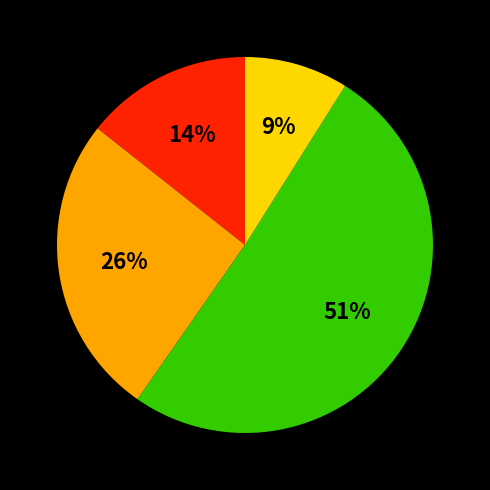

To the nearest percent, what is the difference between the largest and smallest slice percentages?

42%